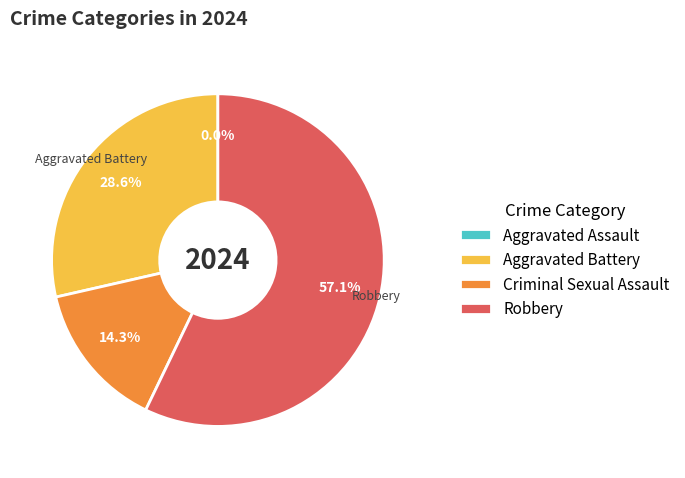

To the nearest percent, what percentage of the pie is Aggravated Battery?

29%